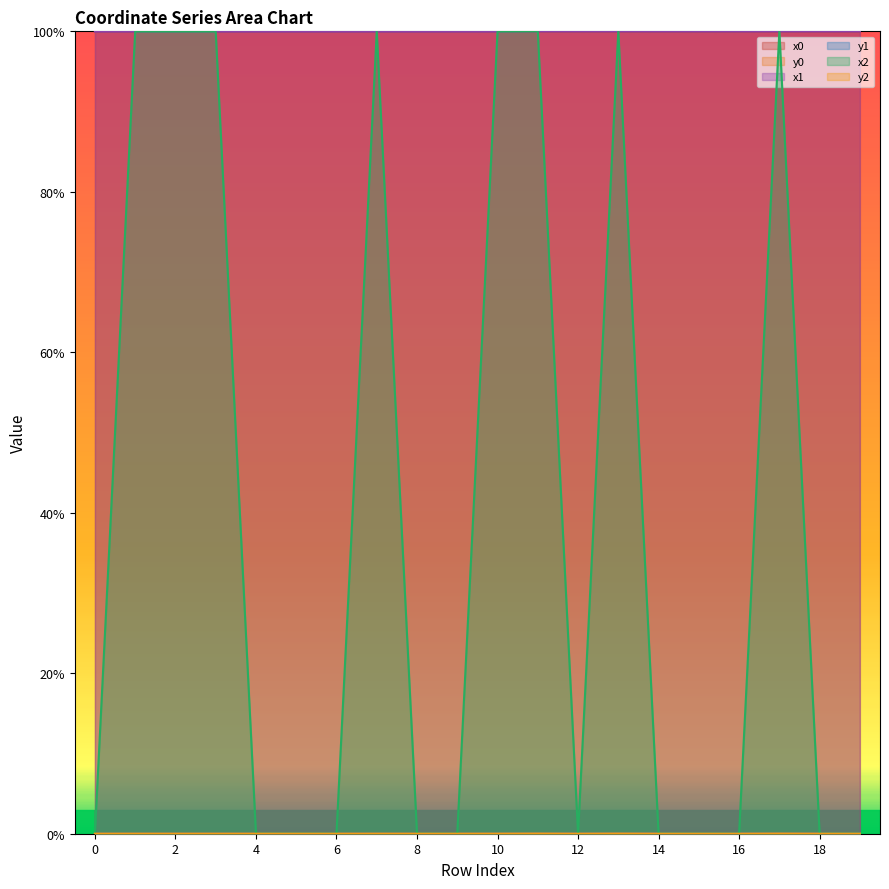

How many lines are shown in the chart?

6